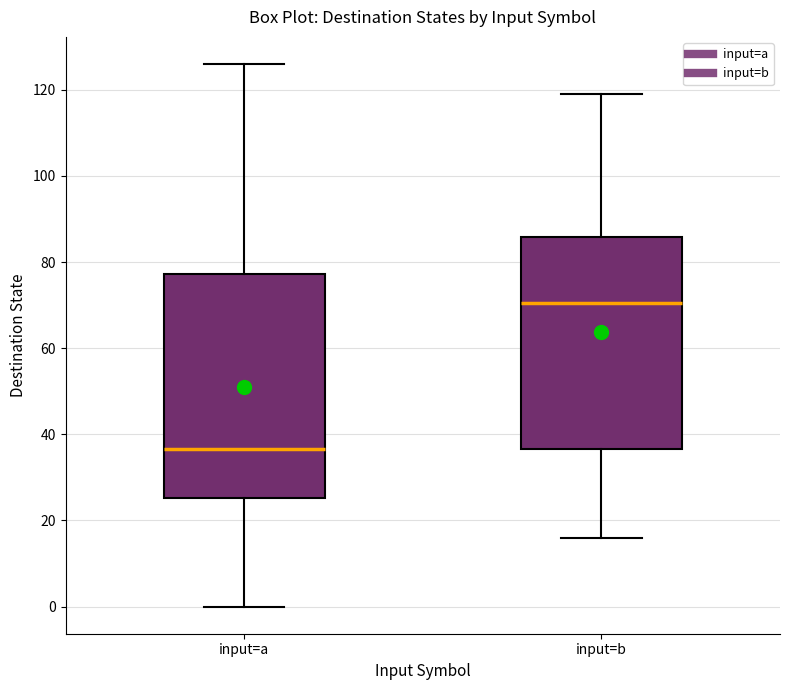

Reading left to right, transcribe this box plot: for each box, give where its median line is, the range the box spans, and where its two whiskers end, as read against the y-axis. The values are not printed on the chart, so give them approximately, as read against the axis.

input=a: median 36, box 26 to 78, whiskers 0 to 126
input=b: median 70, box 36 to 86, whiskers 16 to 120